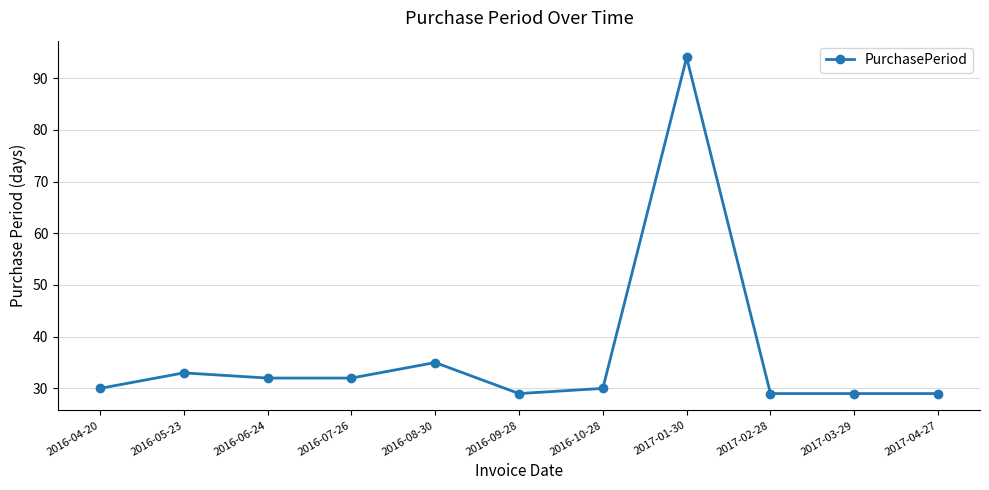

Where is the first local maximum?

2016-05-23